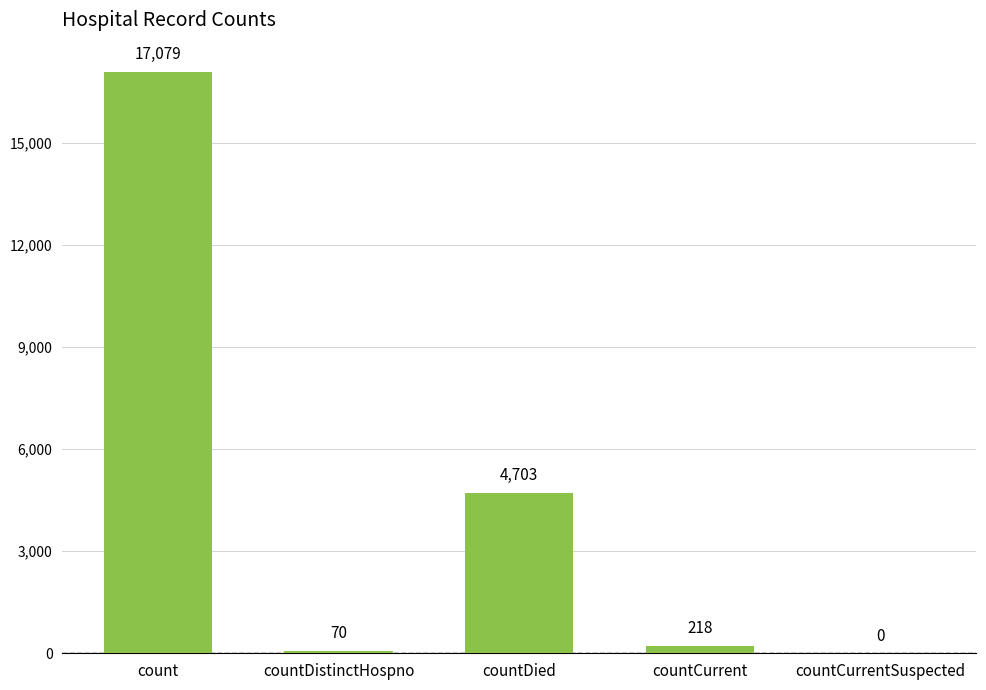

Which label corresponds to the largest value in the chart?

count